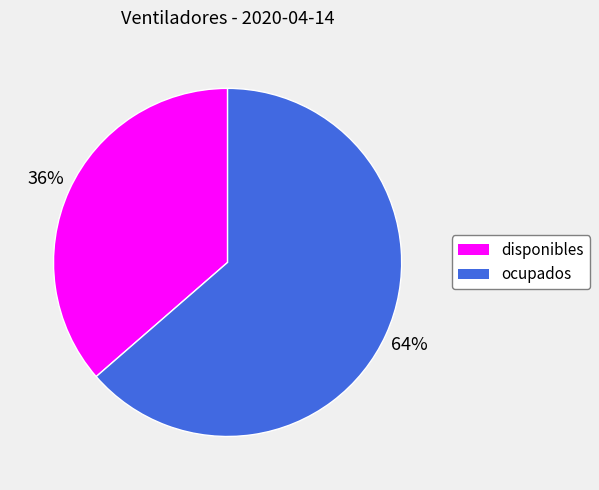

To the nearest percent, what is the combined percentage of disponibles and ocupados?

100%